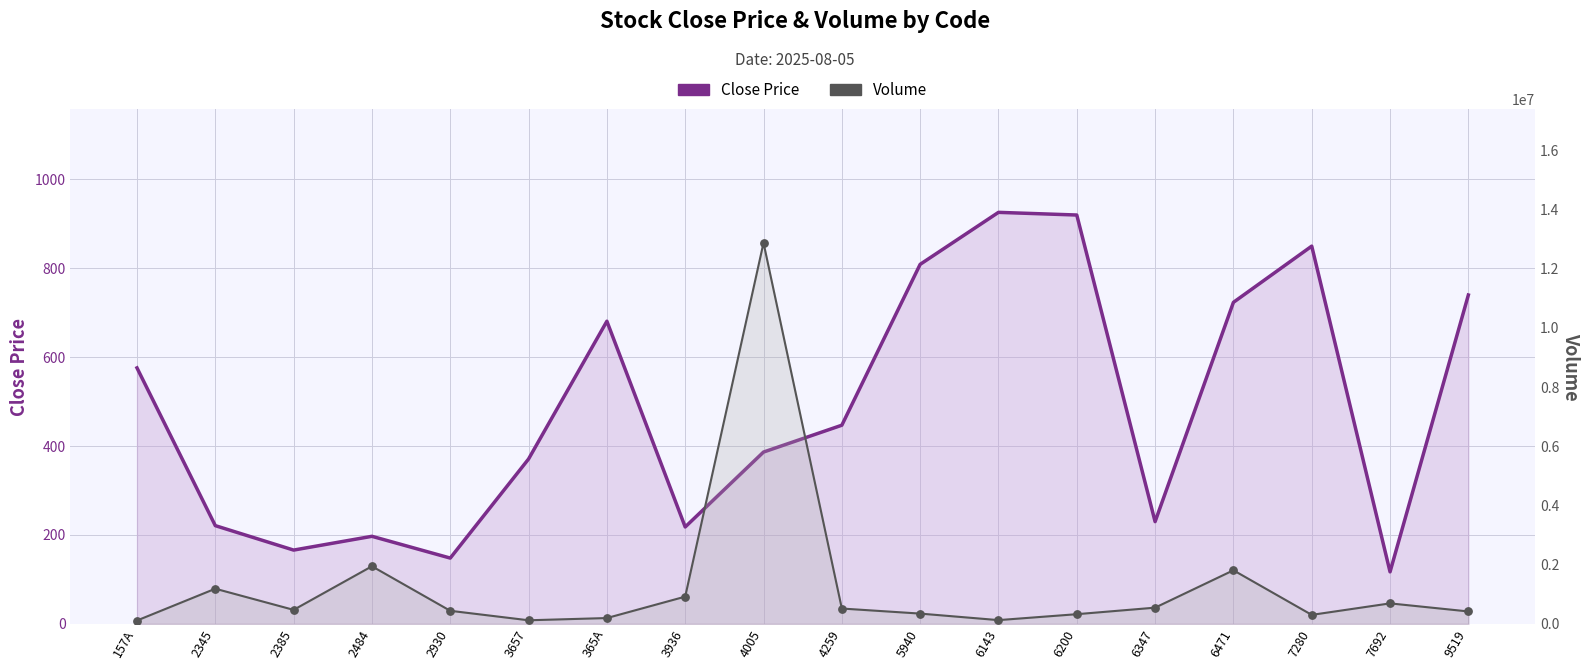

What is the total value across all series at 2930?

441248.0